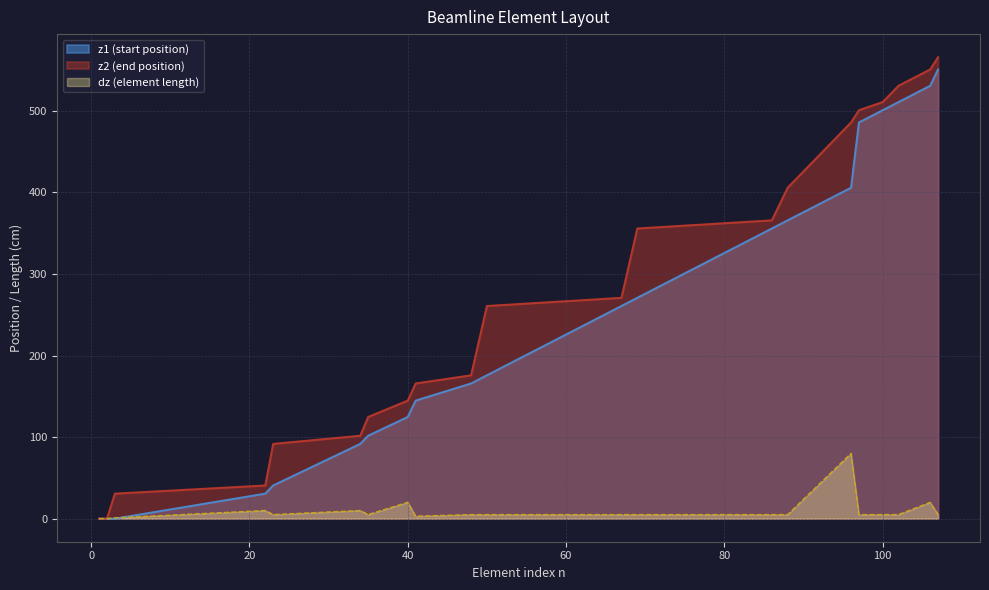

The z1 series shows 174.8 at 40. True or false?

False